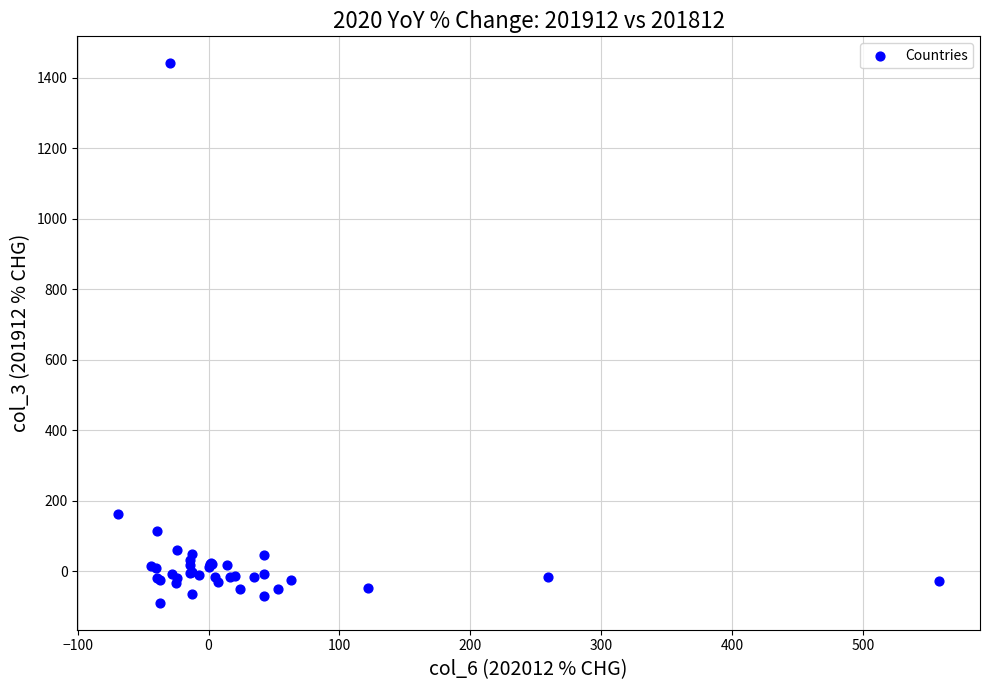

What Y value in the scatter plot is closest to 675?

161.5